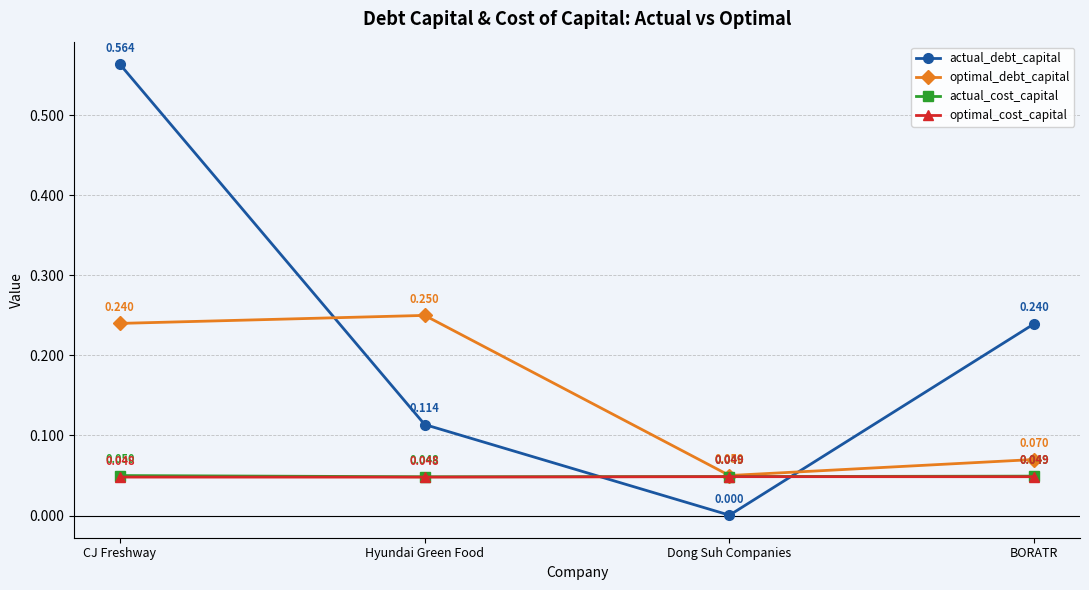

Where is optimal_debt_capital nearest to the value 0?

Dong Suh Companies